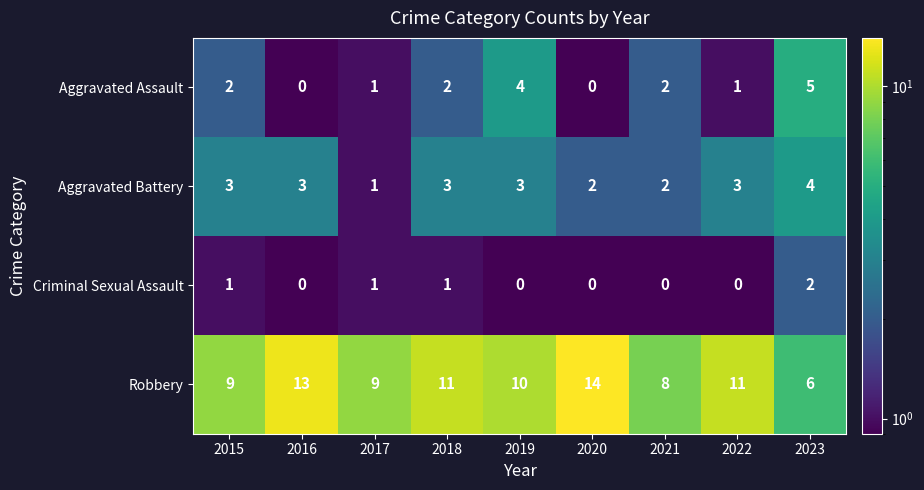

At which label is Robbery closest to 10?

2019